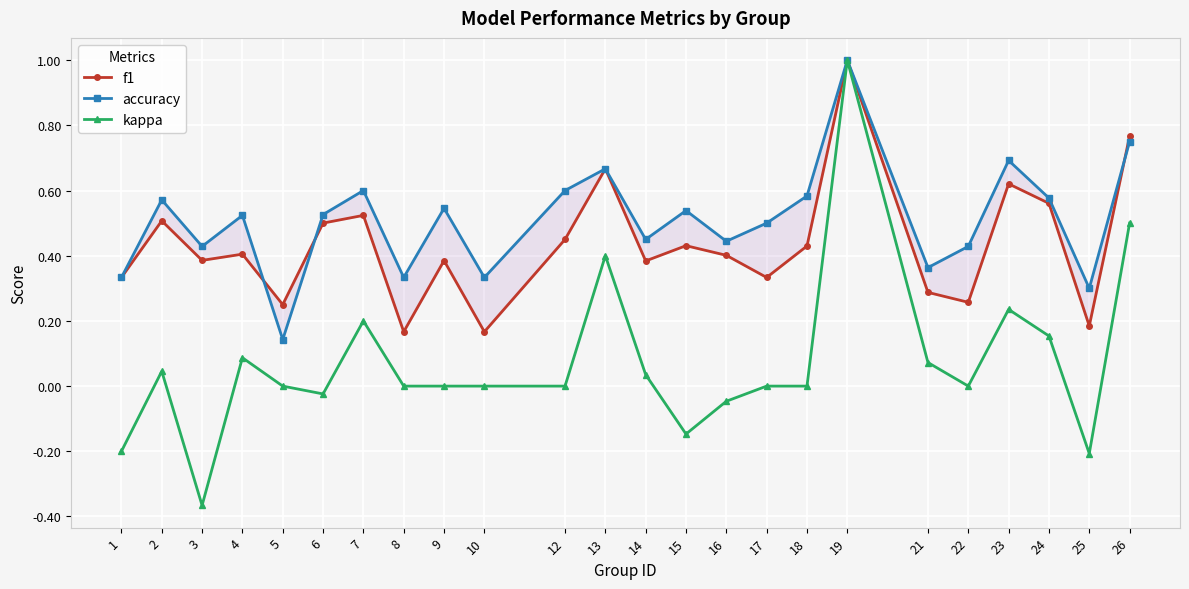

What is the maximum value shown in the chart?

1.0